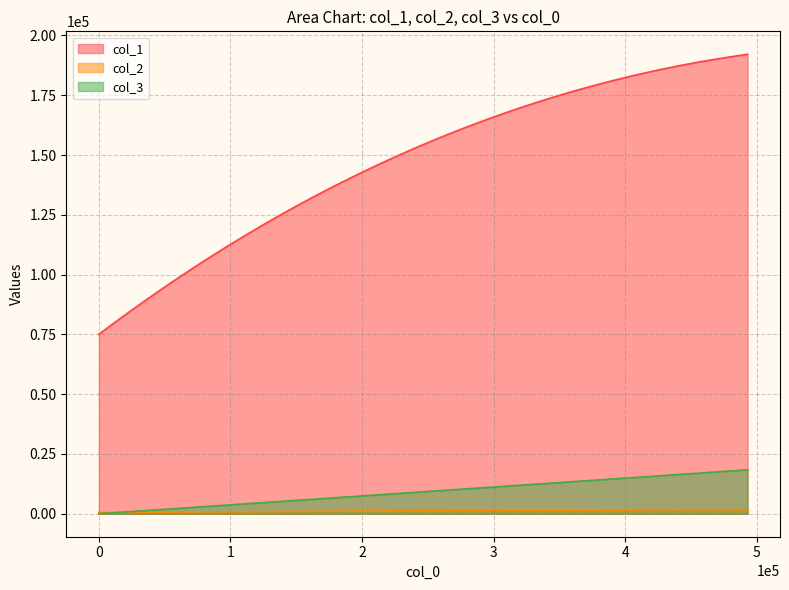

Which series has the widest spread of values?

col_1